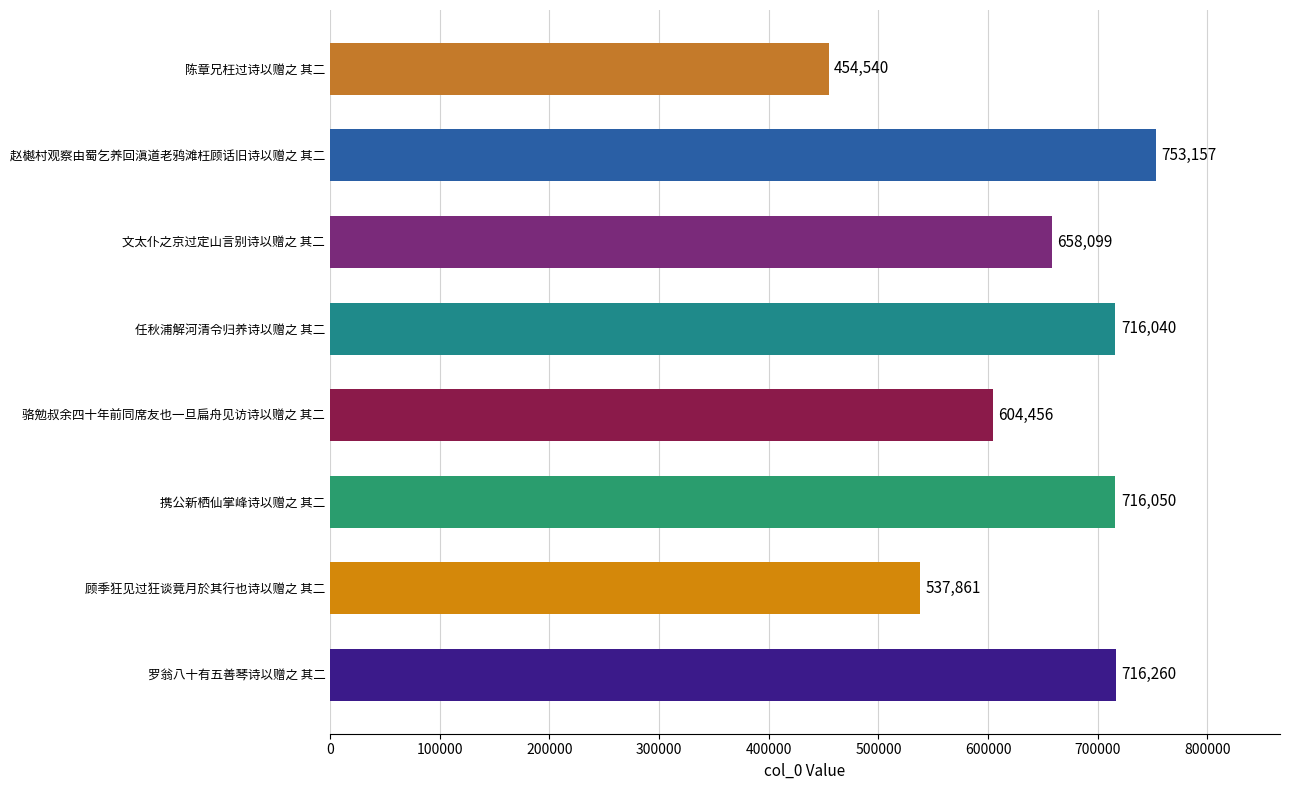

Which has a higher value, 文太仆之京过定山言别诗以赠之 其二 or 携公新栖仙掌峰诗以赠之 其二?

携公新栖仙掌峰诗以赠之 其二